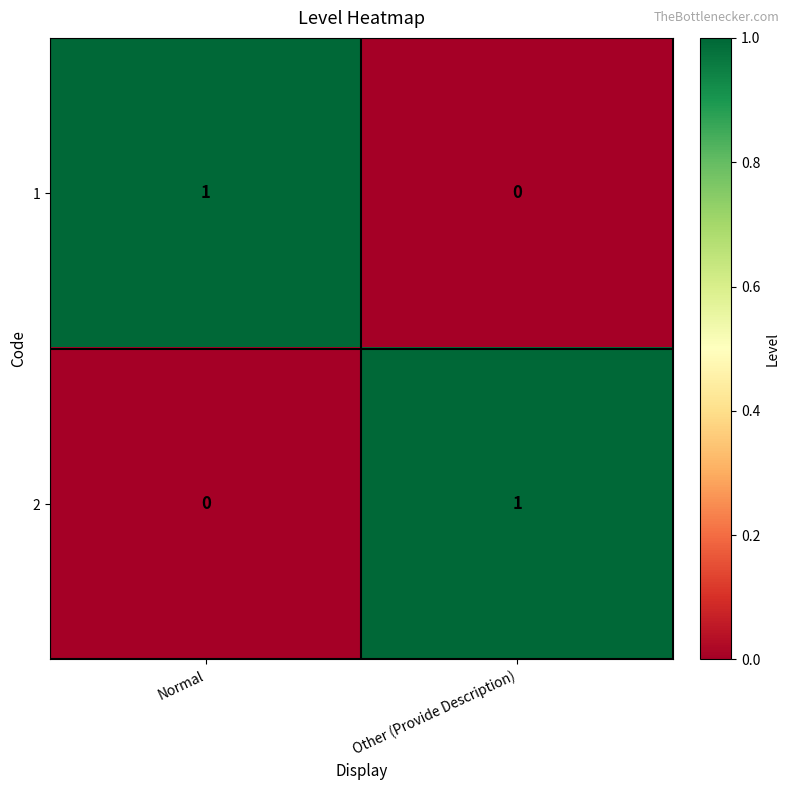

Rank the categories by 2 value from lowest to highest.

Normal, Other (Provide Description)